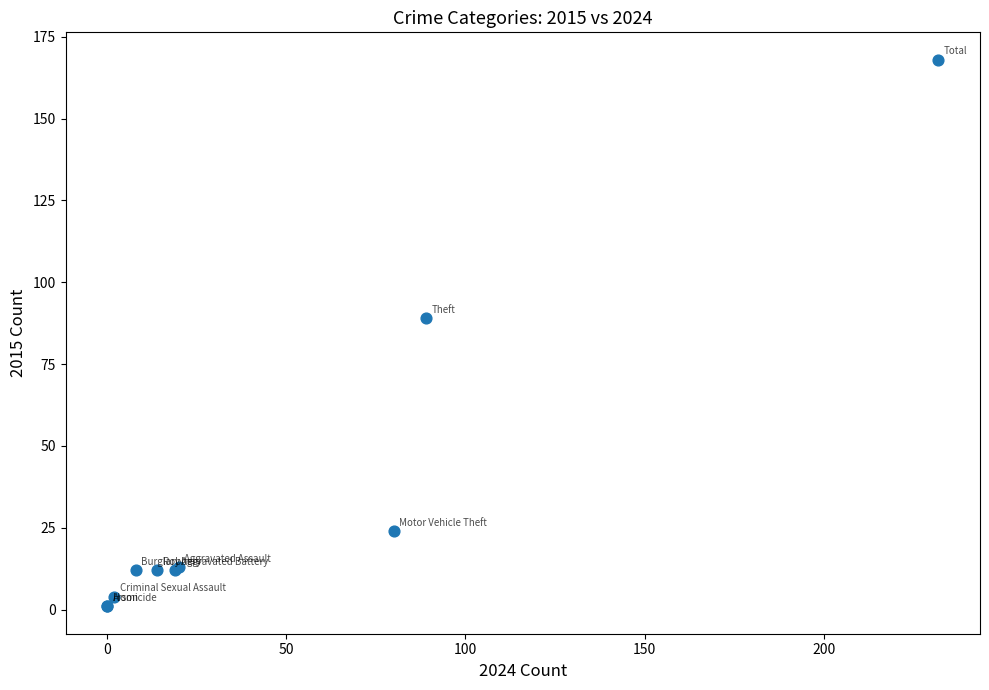

What Y value in the scatter plot is closest to 84?

89